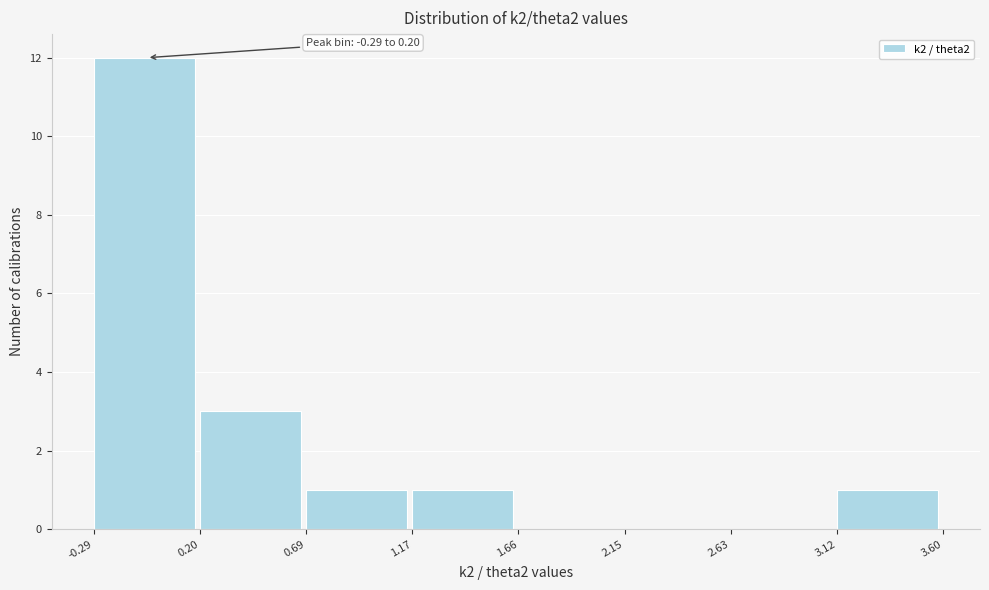

Over which range of the x-axis is the bar tallest?

-0.29 to 0.20